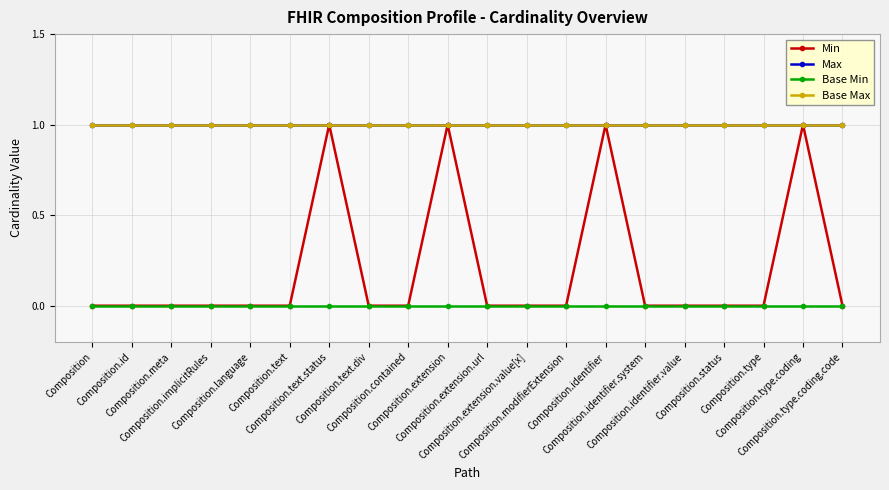

Reading right to left, extract all data points from this chart.

Min: 0	1	0	0	0	0	1	0	0	0	1	0	0	1	0	0	0	0	0	0
Max: 1	1	1	1	1	1	1	1	1	1	1	1	1	1	1	1	1	1	1	1
Base Min: 0	0	0	0	0	0	0	0	0	0	0	0	0	0	0	0	0	0	0	0
Base Max: 1	1	1	1	1	1	1	1	1	1	1	1	1	1	1	1	1	1	1	1